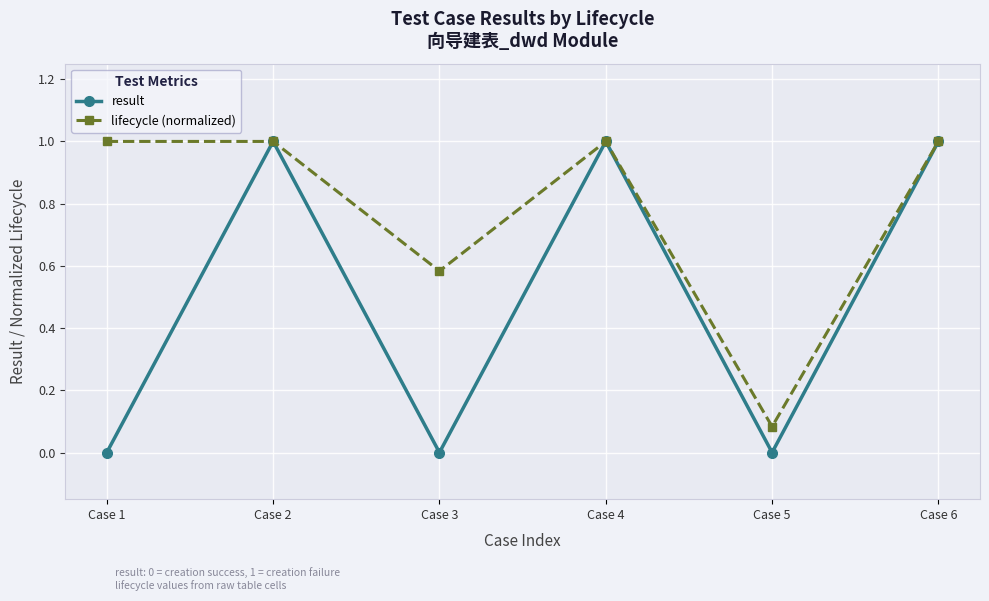

The value of lifecycle (normalized) at Case 6 is 1.0. True or false?

True